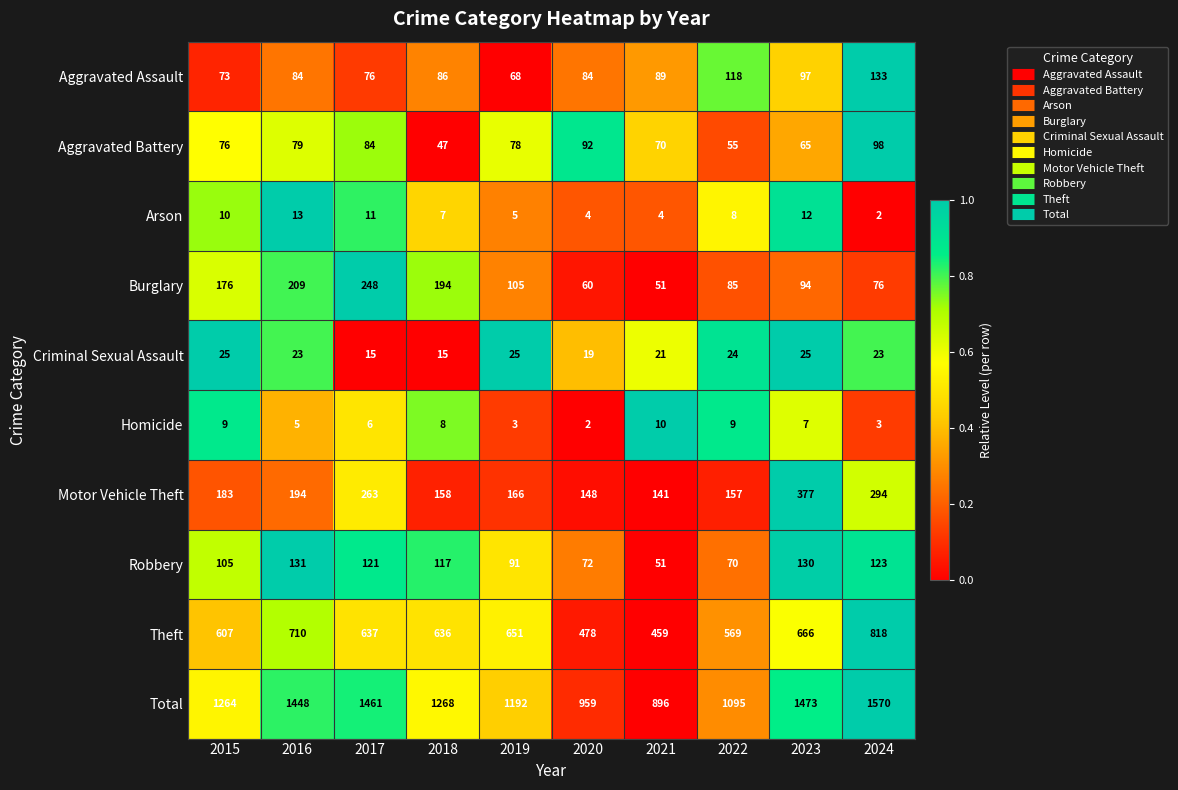

What is the total value across all series at 2022?

2190